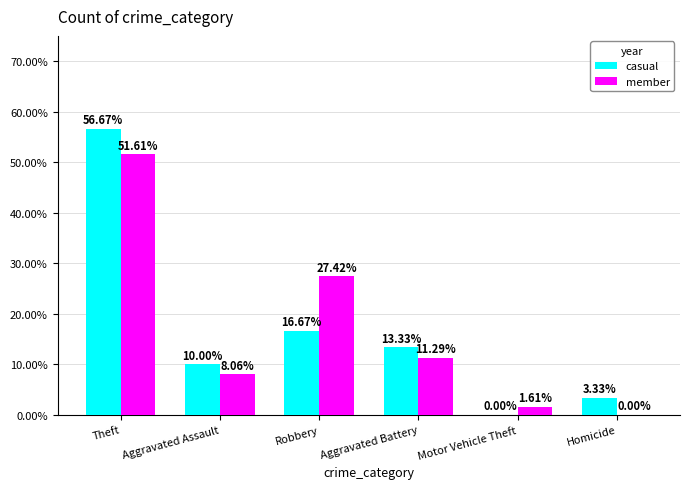

At which category is the sum across all series the highest?

Theft